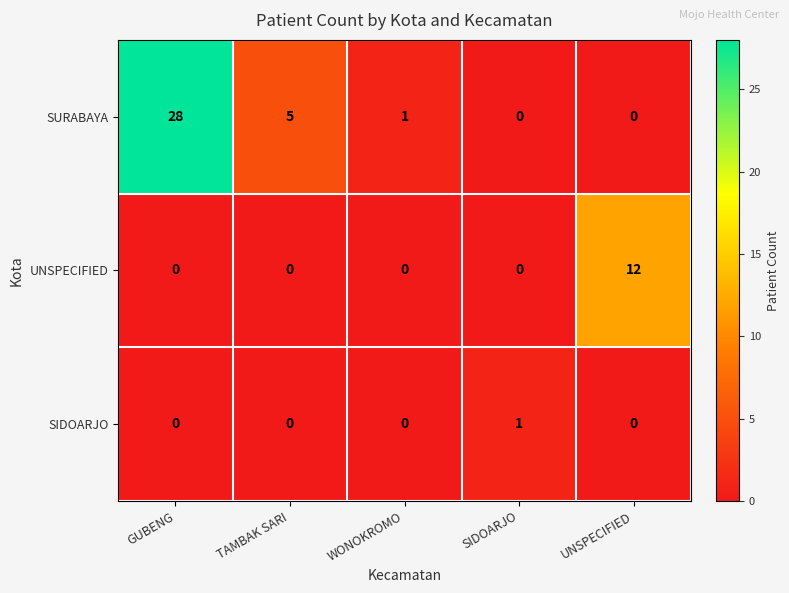

Rank the series by their maximum value, from highest to lowest.

SURABAYA, UNSPECIFIED, SIDOARJO